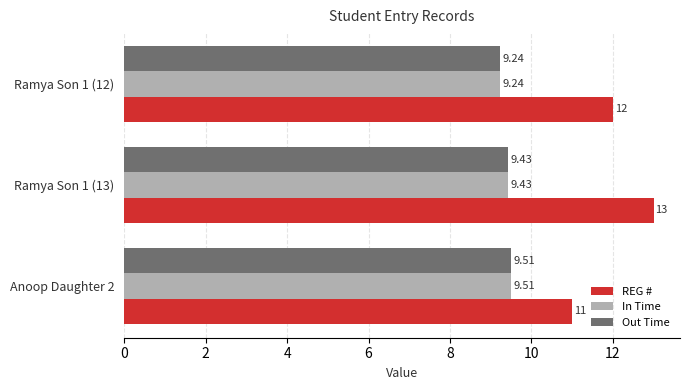

At which category does the chart reach its peak across all series?

Ramya Son 1 (13)